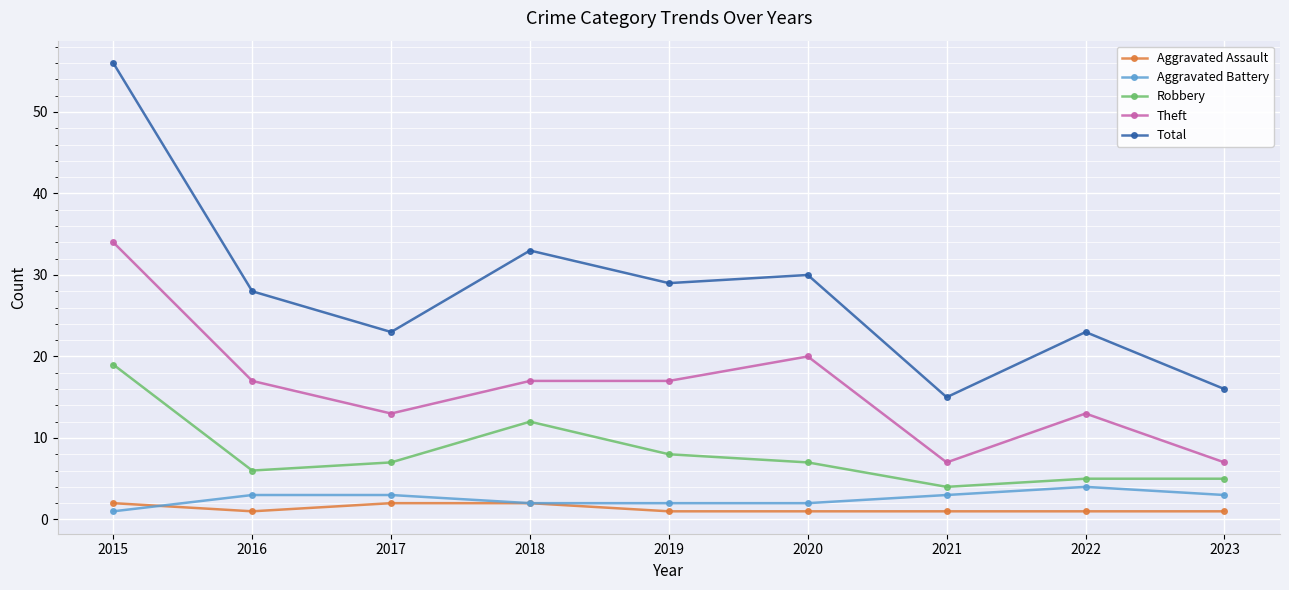

Which series has the largest total across all categories?

Total